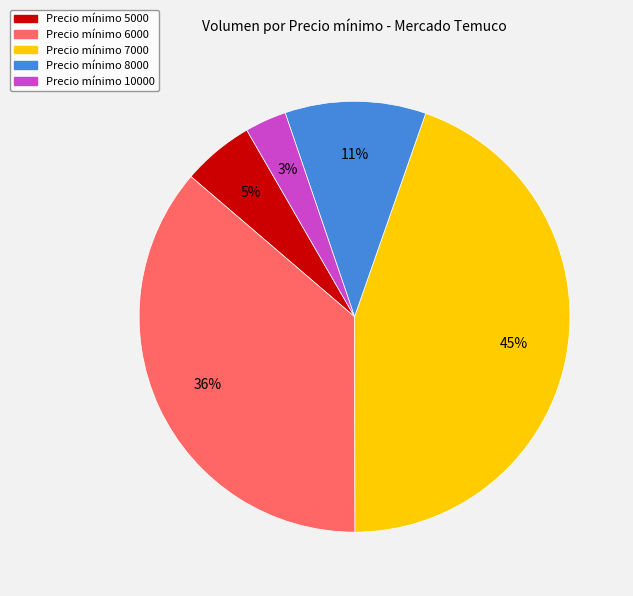

Is there any slice that represents more than half of the pie?

No